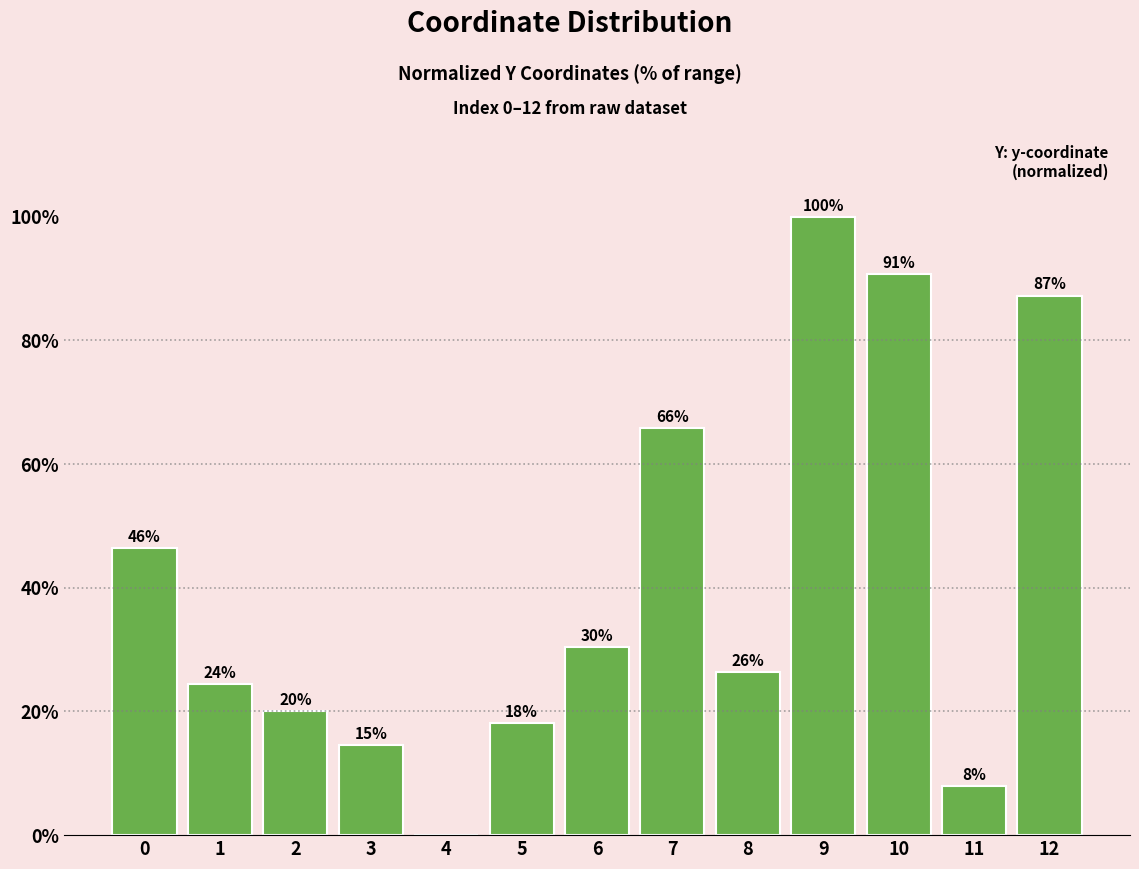

At which category does the chart reach its peak across all series?

9